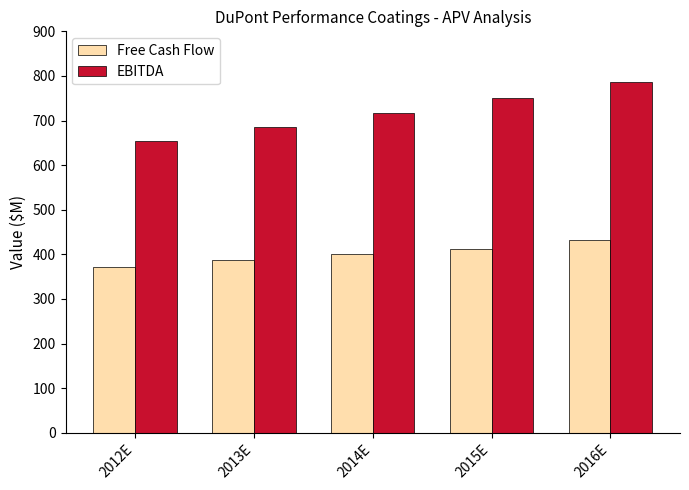

Is it true that EBITDA equals 716.7 at 2014E?

True